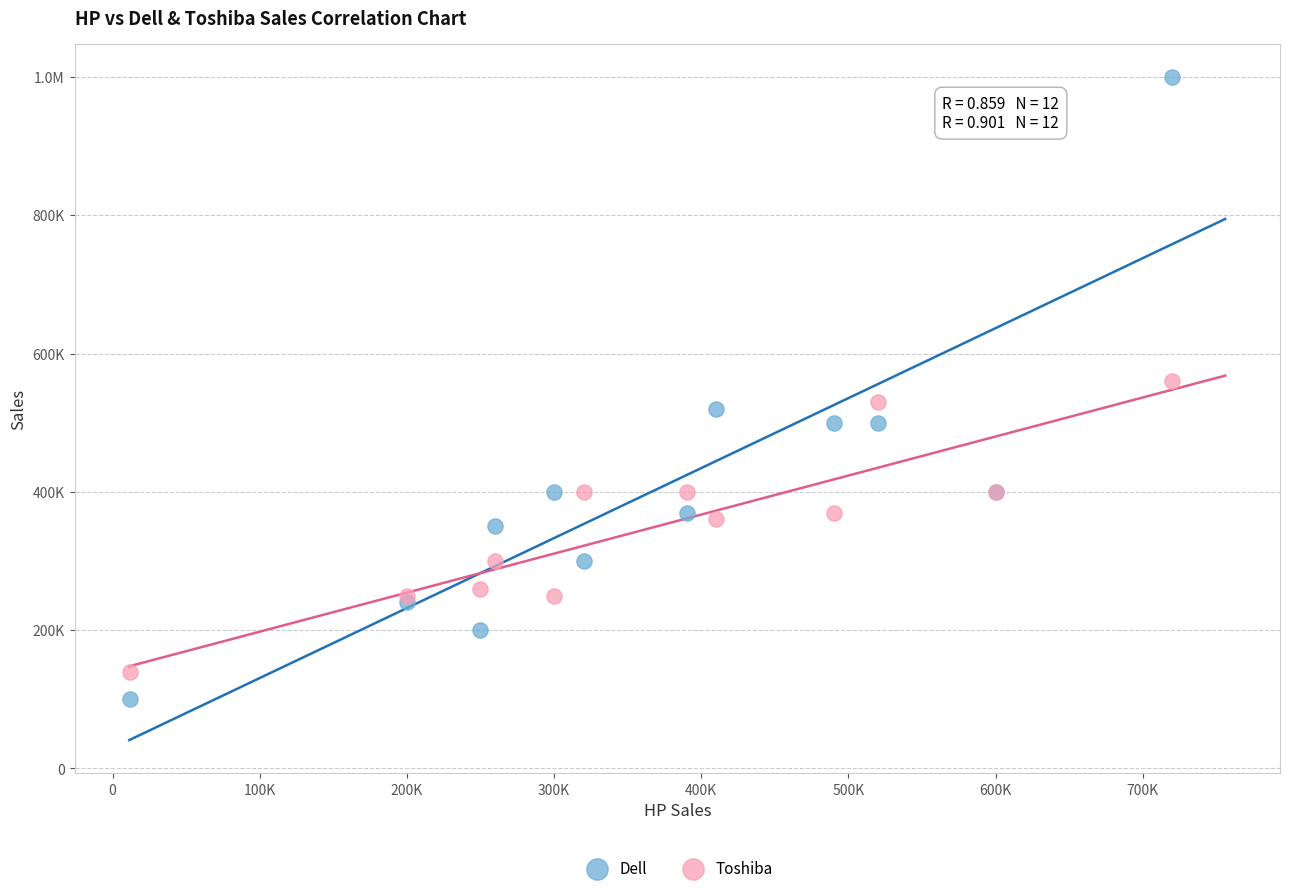

What are all the series names shown in the legend?

Dell, Toshiba